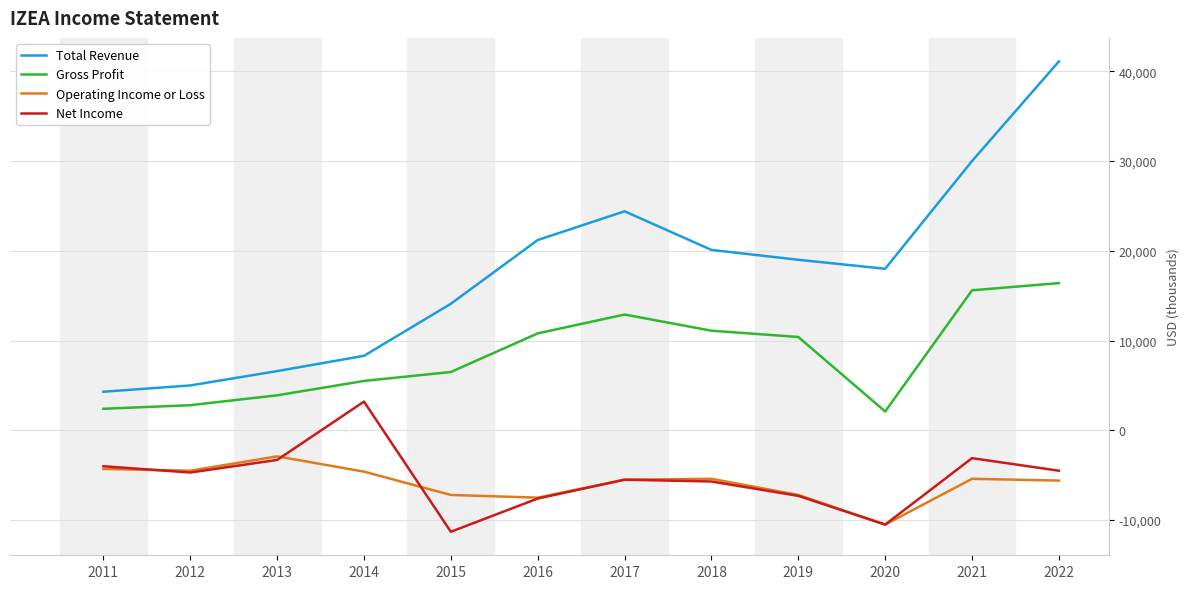

What are all the series names shown in the legend?

Total Revenue, Gross Profit, Operating Income or Loss, Net Income